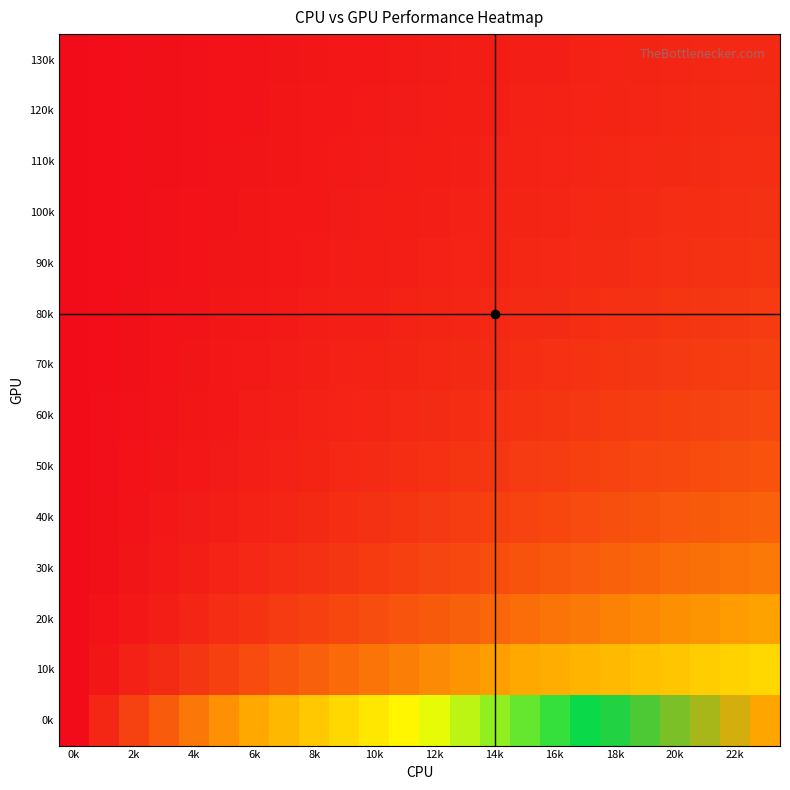

How many distinct data groups are displayed?

14